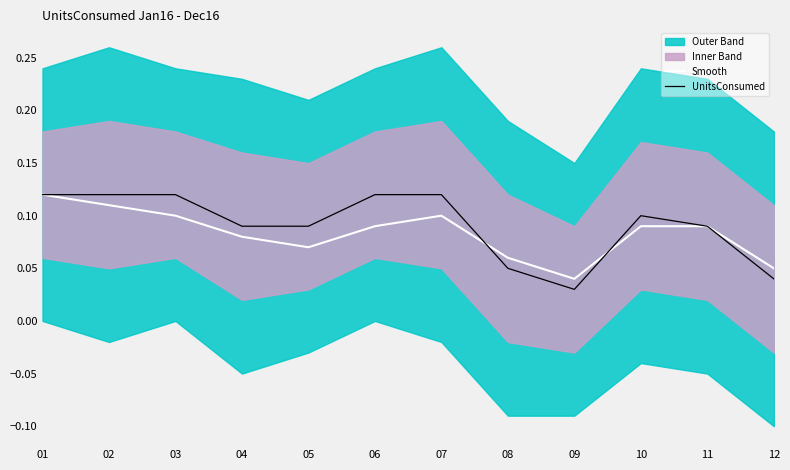

Read the Smooth value at 02.

0.1